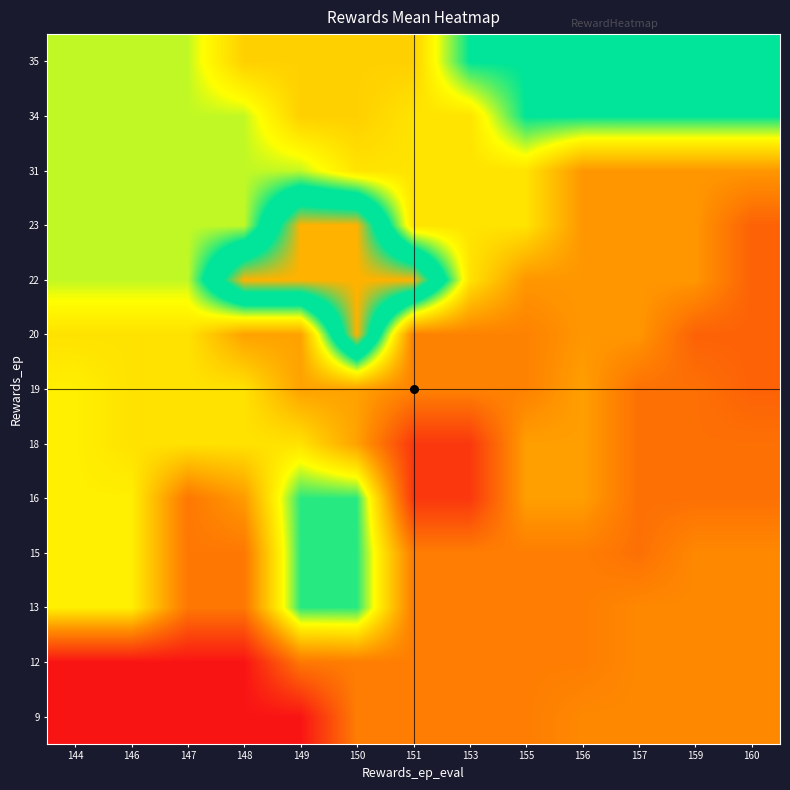

What is the maximum value shown in the chart?

22.0